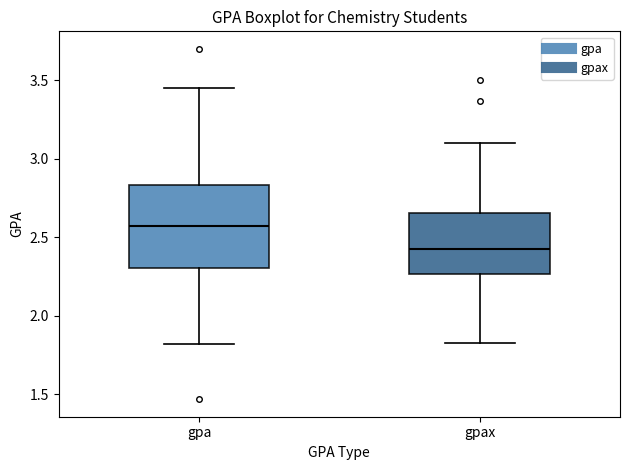

Comparing the boxes themselves (not the whiskers), which one is the tallest?

gpa